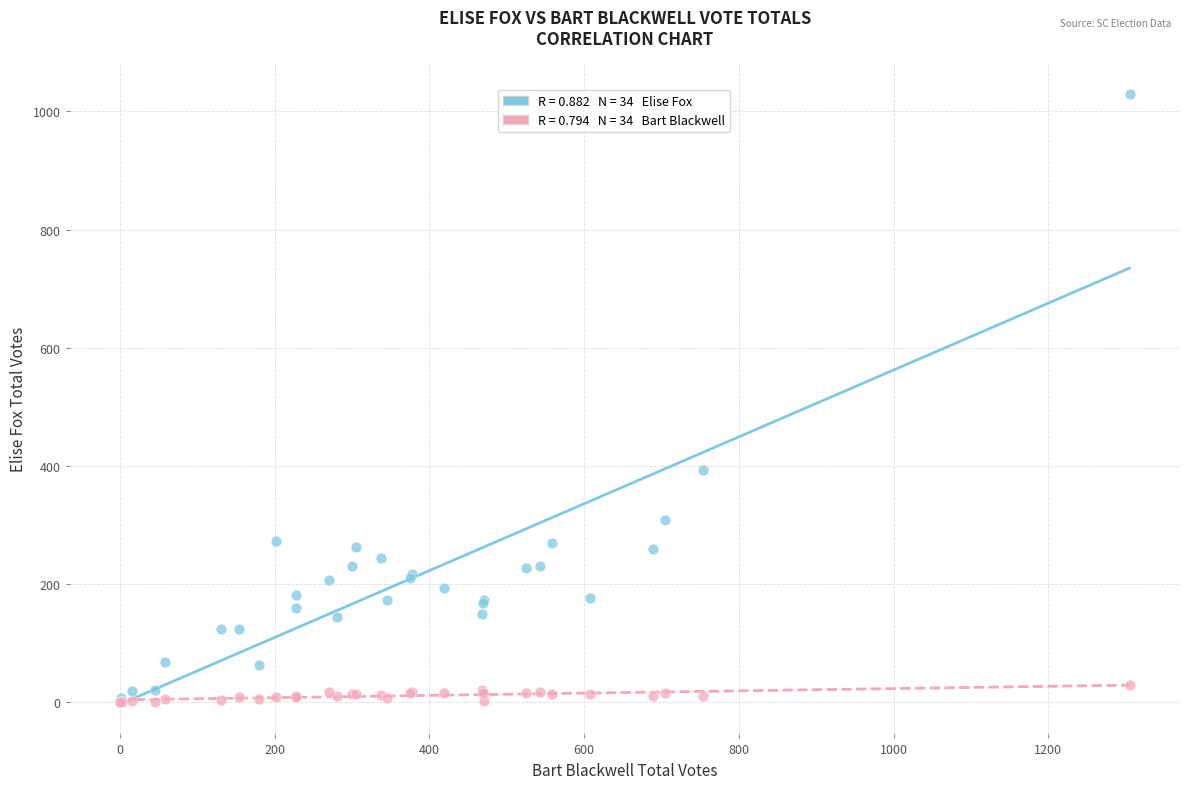

Across all series, what Y value is closest to 515?

393